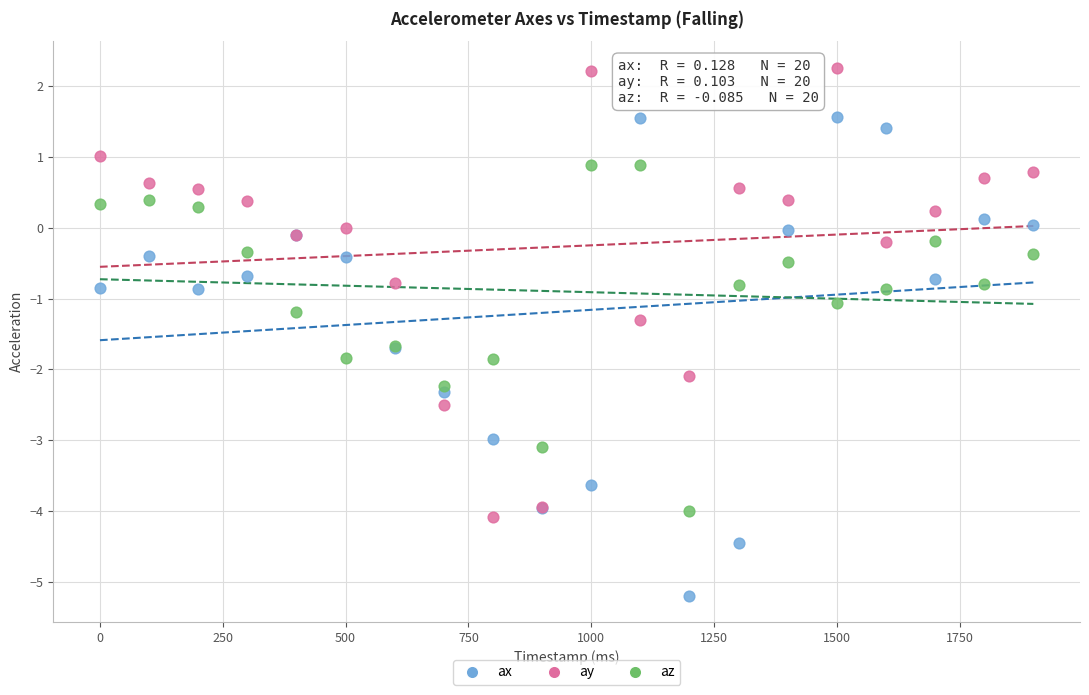

Which series has the largest Y range (max minus min)?

ax